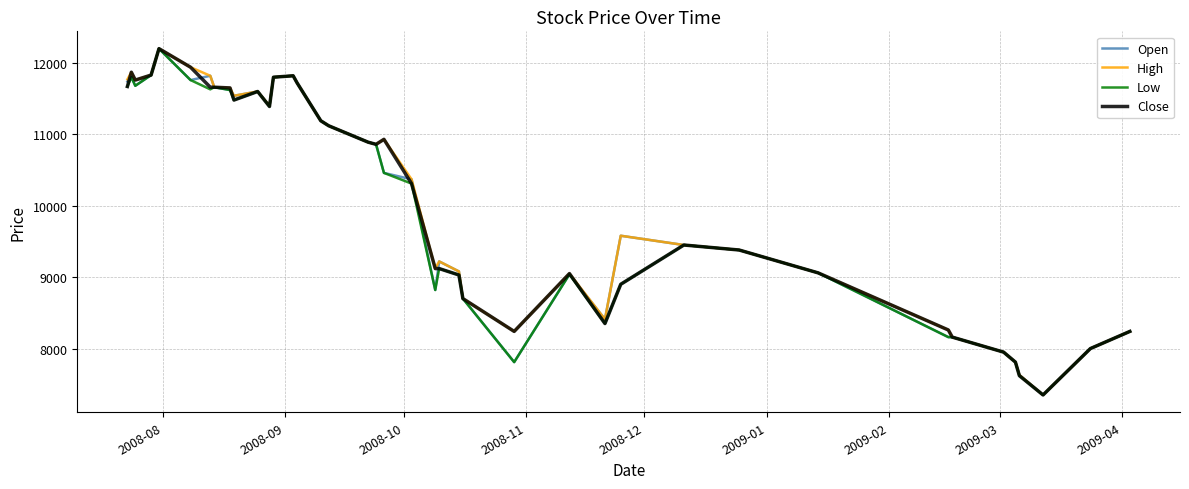

What are all the series names shown in the legend?

Open, High, Low, Close